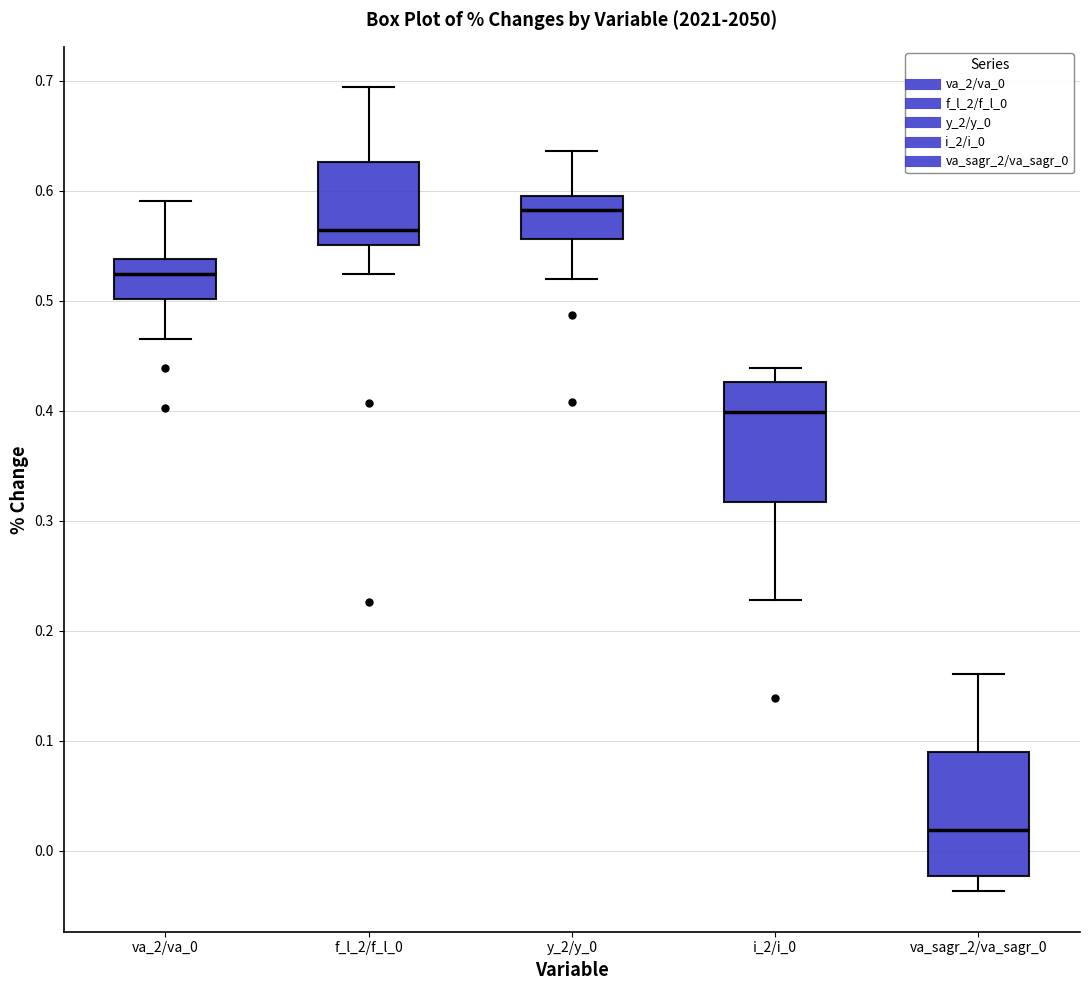

Reading left to right, read every box against the y-axis: the position of its median line, the range the box covers, and the ends of its whiskers. The values are not printed on the chart, so give them approximately, as read against the axis.

va_2/va_0: median 0.52, box 0.50 to 0.54, whiskers 0.46 to 0.59
f_l_2/f_l_0: median 0.56, box 0.55 to 0.63, whiskers 0.52 to 0.69
y_2/y_0: median 0.58, box 0.56 to 0.60, whiskers 0.52 to 0.64
i_2/i_0: median 0.40, box 0.32 to 0.43, whiskers 0.23 to 0.44
va_sagr_2/va_sagr_0: median 0.02, box -0.02 to 0.09, whiskers -0.04 to 0.16